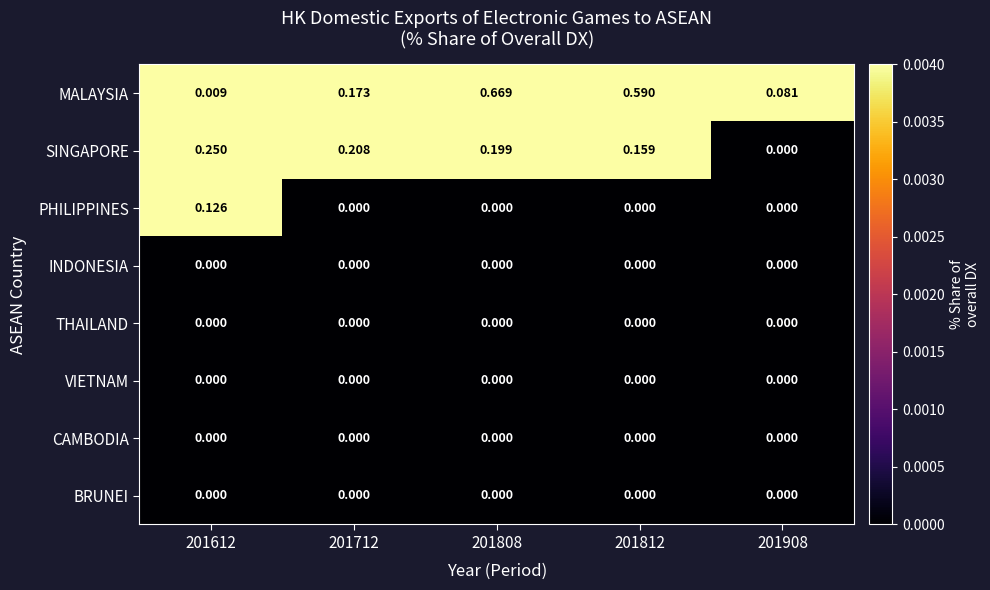

Is the value of SINGAPORE at 201612 greater than the value of INDONESIA at 201712?

Yes